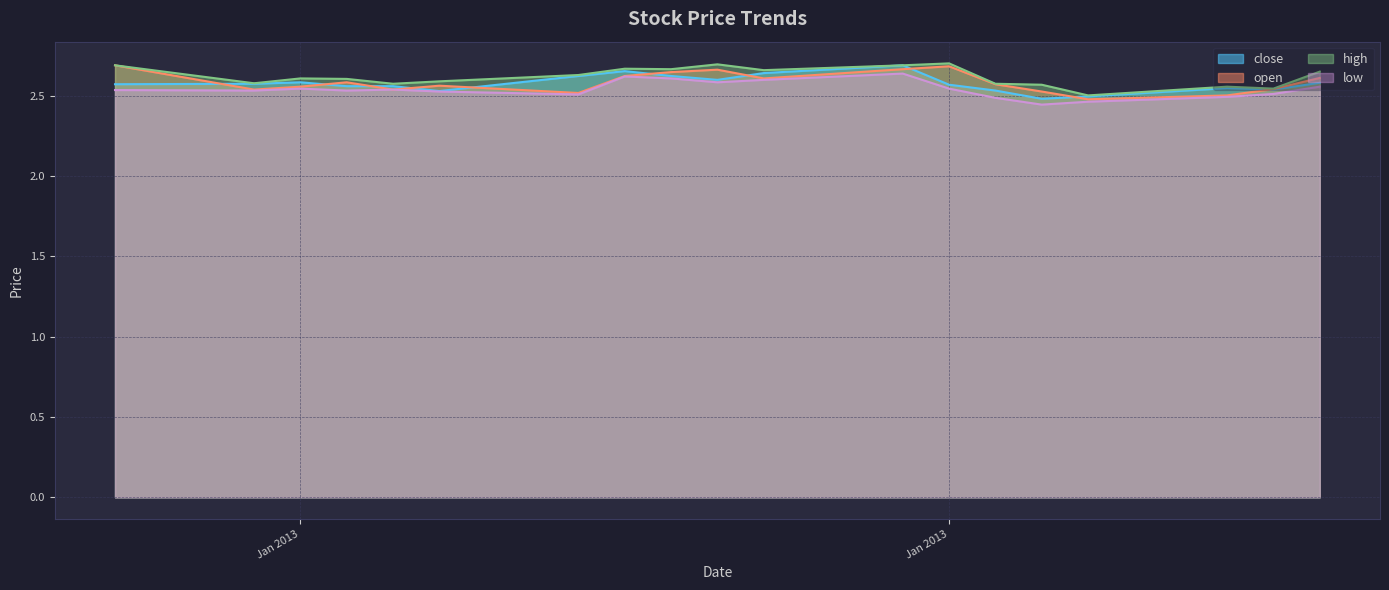

Reading left to right, list all the values displayed in this chart.

close: 2.6	2.6	2.6	2.6	2.6	2.5	2.6	2.7	2.6	2.6	2.6	2.7	2.6	2.5	2.5	2.5	2.5	2.5	2.6
open: 2.7	2.5	2.6	2.6	2.5	2.6	2.5	2.6	2.6	2.7	2.6	2.7	2.7	2.6	2.5	2.5	2.5	2.5	2.6
high: 2.7	2.6	2.6	2.6	2.6	2.6	2.6	2.7	2.7	2.7	2.7	2.7	2.7	2.6	2.6	2.5	2.6	2.5	2.6
low: 2.5	2.5	2.5	2.5	2.5	2.5	2.5	2.6	2.6	2.6	2.6	2.6	2.5	2.5	2.4	2.5	2.5	2.5	2.6